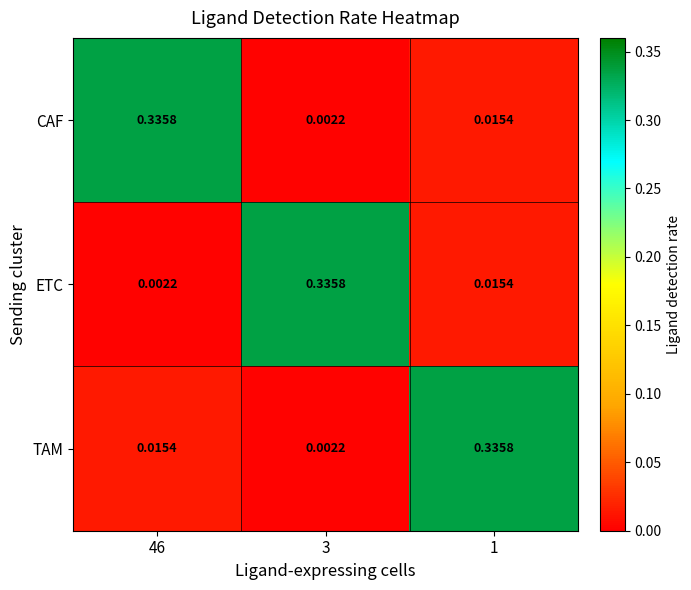

At 46, list the series in order from smallest to largest.

ETC, TAM, CAF